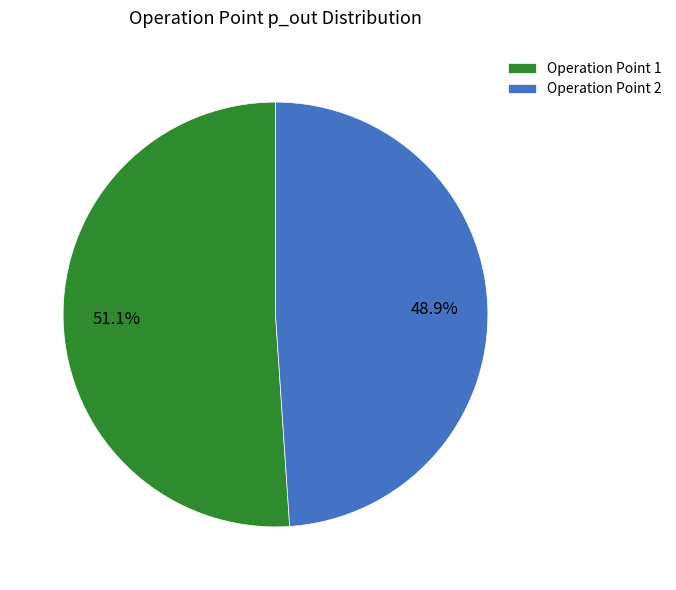

Rank the categories by value from lowest to highest.

Operation Point 2, Operation Point 1